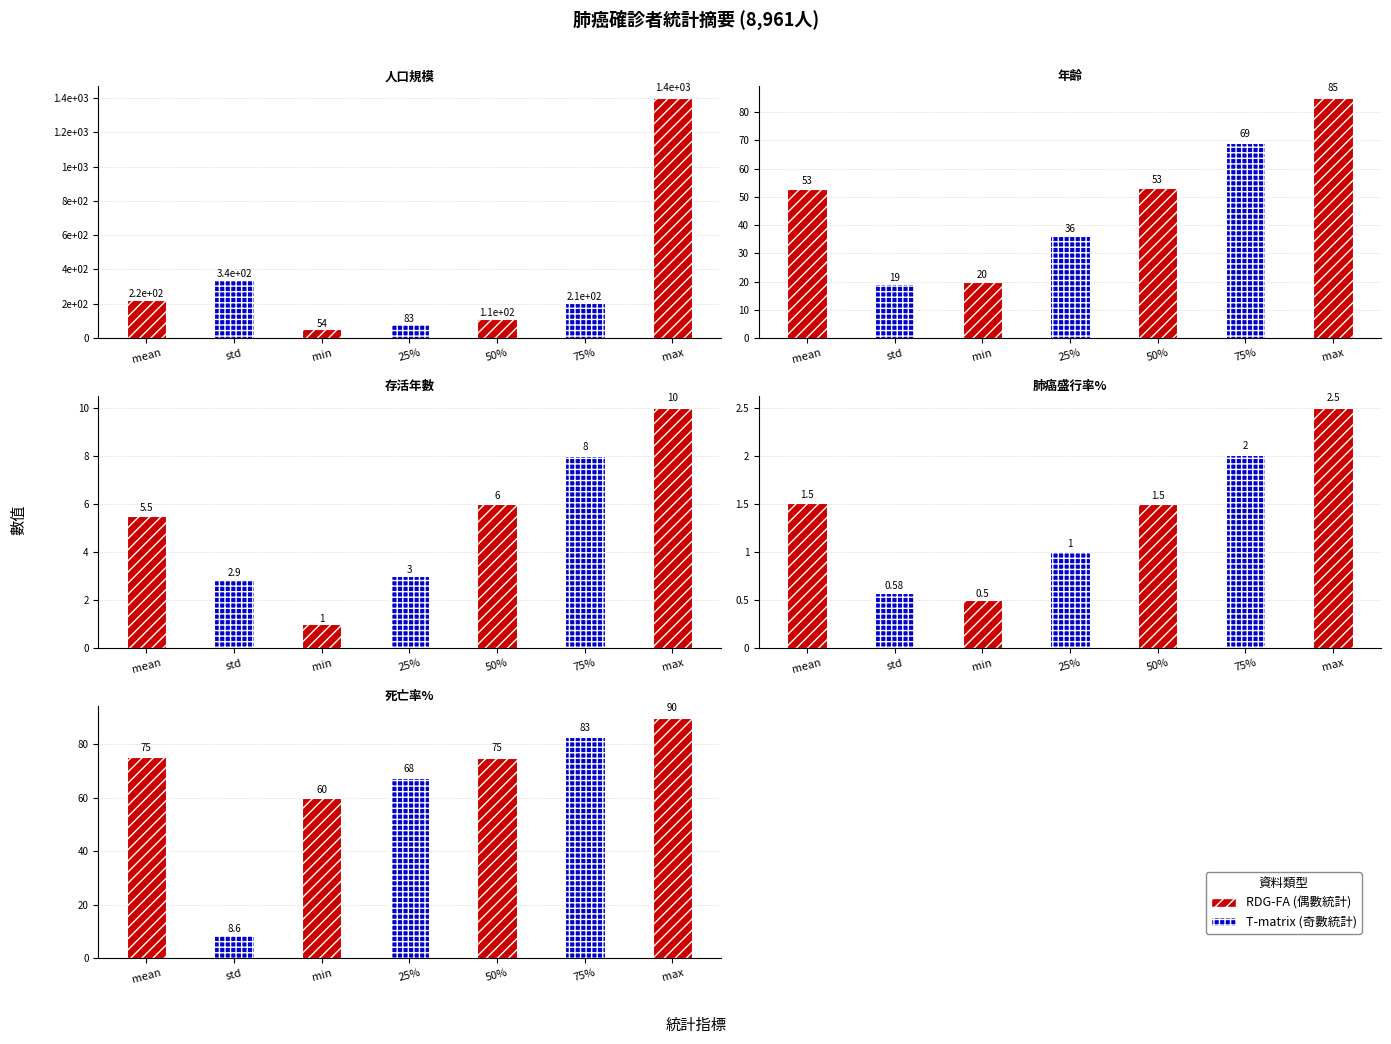

Reading left to right, transcribe all the data shown in this chart.

人口規模: 224.2	339.6	54.0	83.0	113.0	206.0	1400.0
年齡: 52.7	19.2	20.0	36.0	53.0	69.0	85.0
存活年數: 5.5	2.9	1.0	3.0	6.0	8.0	10.0
肺癌盛行率%: 1.5	0.6	0.5	1.0	1.5	2.0	2.5
死亡率%: 75.1	8.6	60.0	67.6	75.1	82.6	90.0